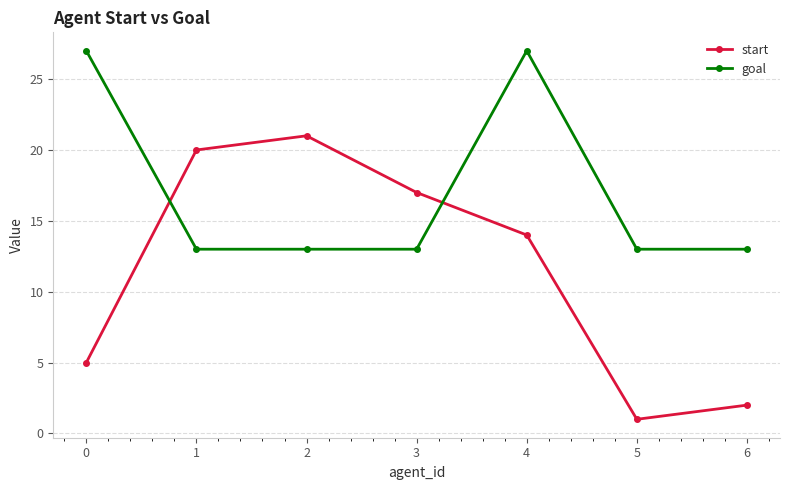

What are all the series names shown in the legend?

start, goal